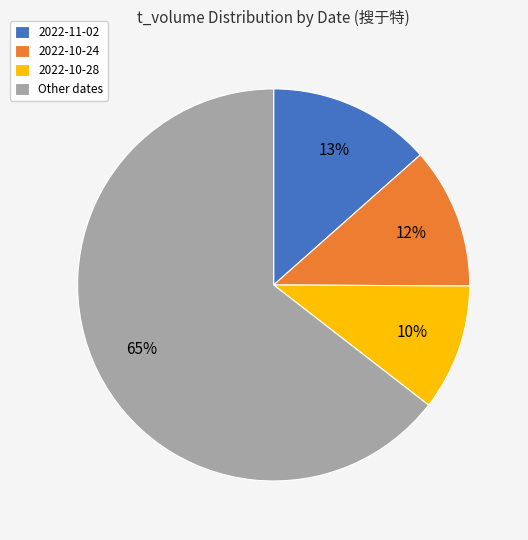

To the nearest percent, what percentage of the pie is 2022-11-02?

13%